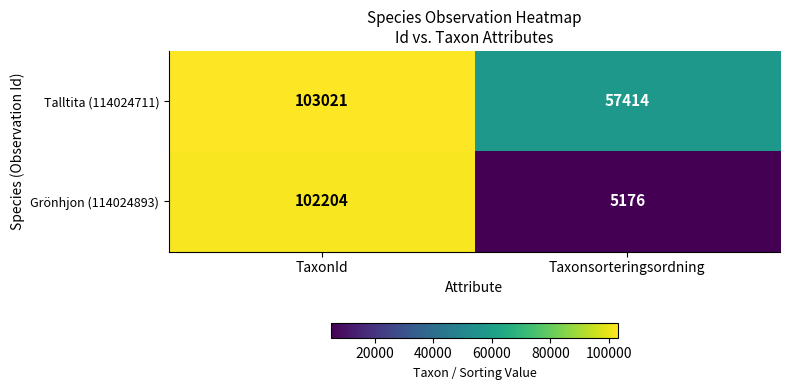

What is the average value of the Grönhjon (114024893) series?

53690